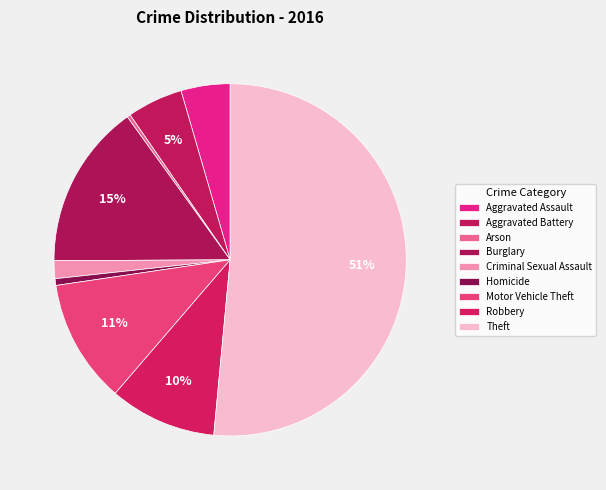

What is the ratio of the value at Aggravated Battery to the value at Motor Vehicle Theft?

0.5